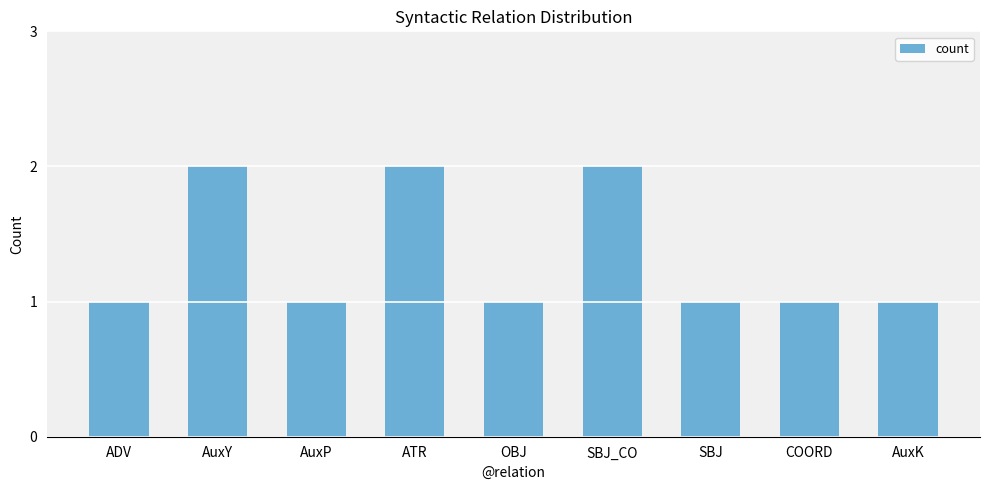

Reading left to right, list all the values displayed in this chart.

ADV=1	AuxY=2	AuxP=1	ATR=2	OBJ=1	SBJ_CO=2	SBJ=1	COORD=1	AuxK=1